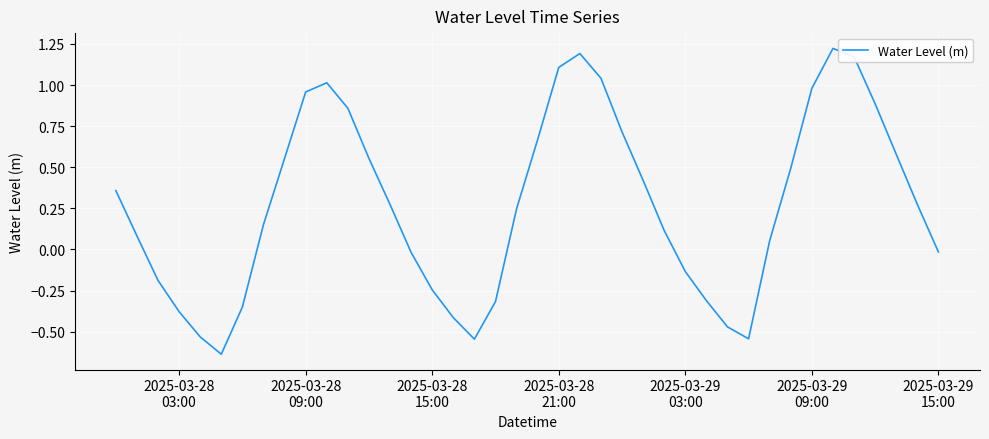

Does the chart display data point markers on the line(s)?

No